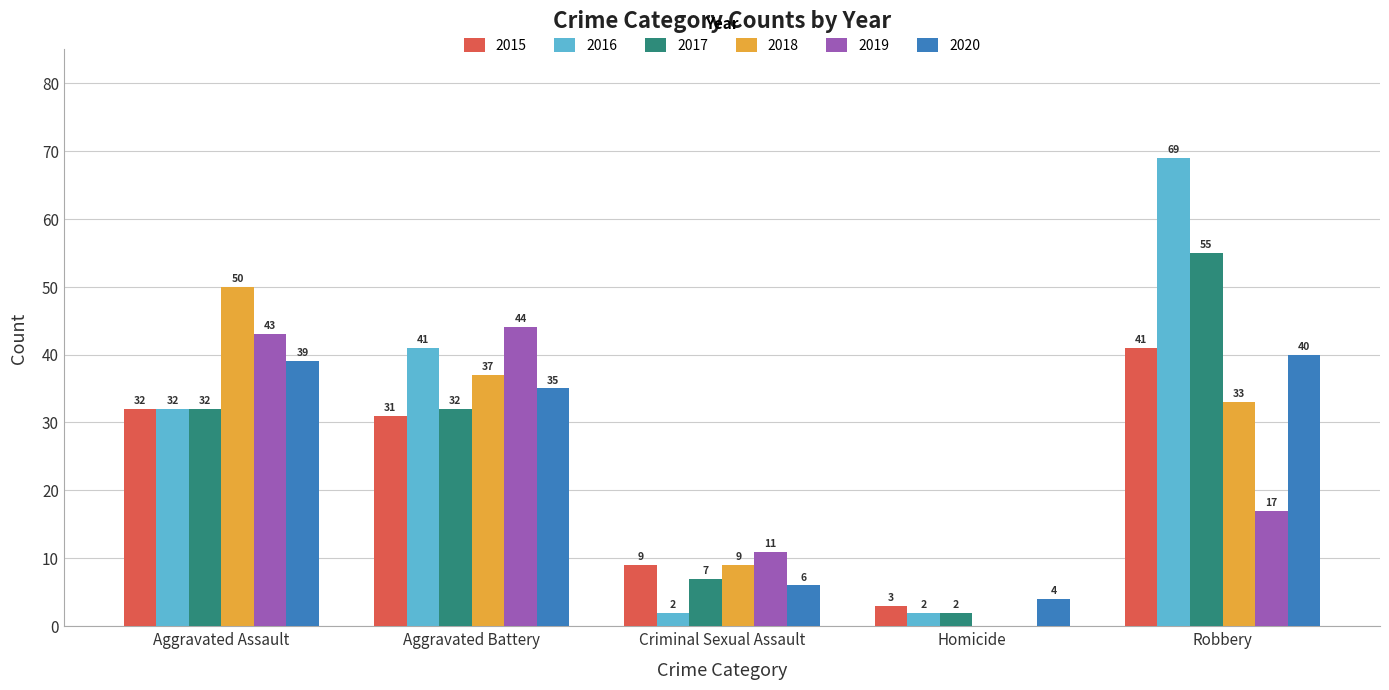

True or false: 2020 has a value of 39 at Aggravated Assault.

True